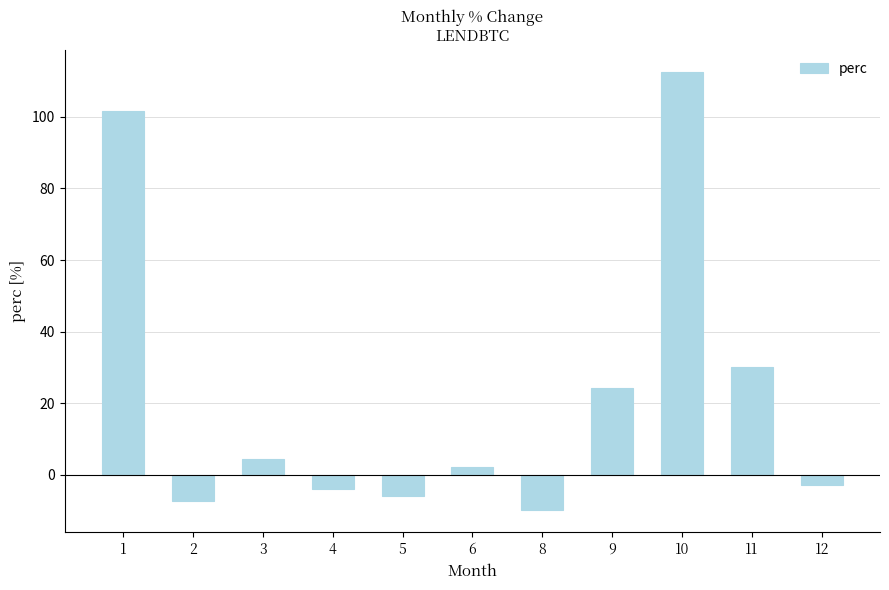

The chart shows a value of -6.0 at 5. True or false?

True